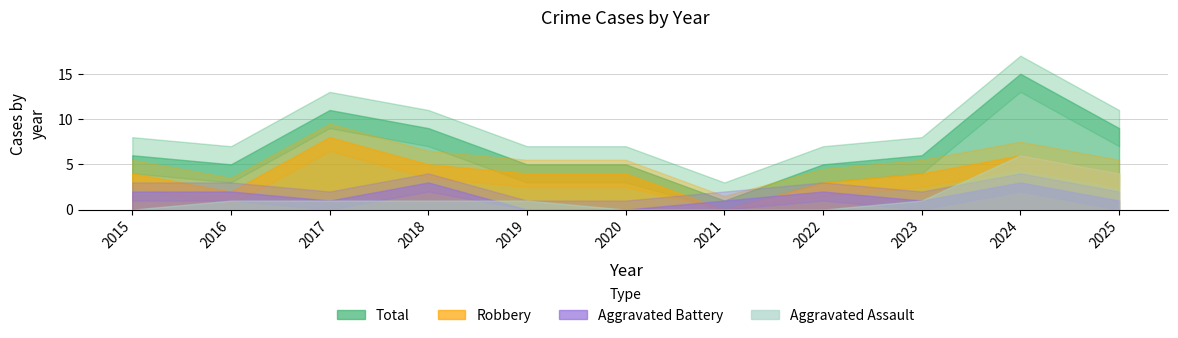

What is the highest value of the Aggravated Battery series?

3